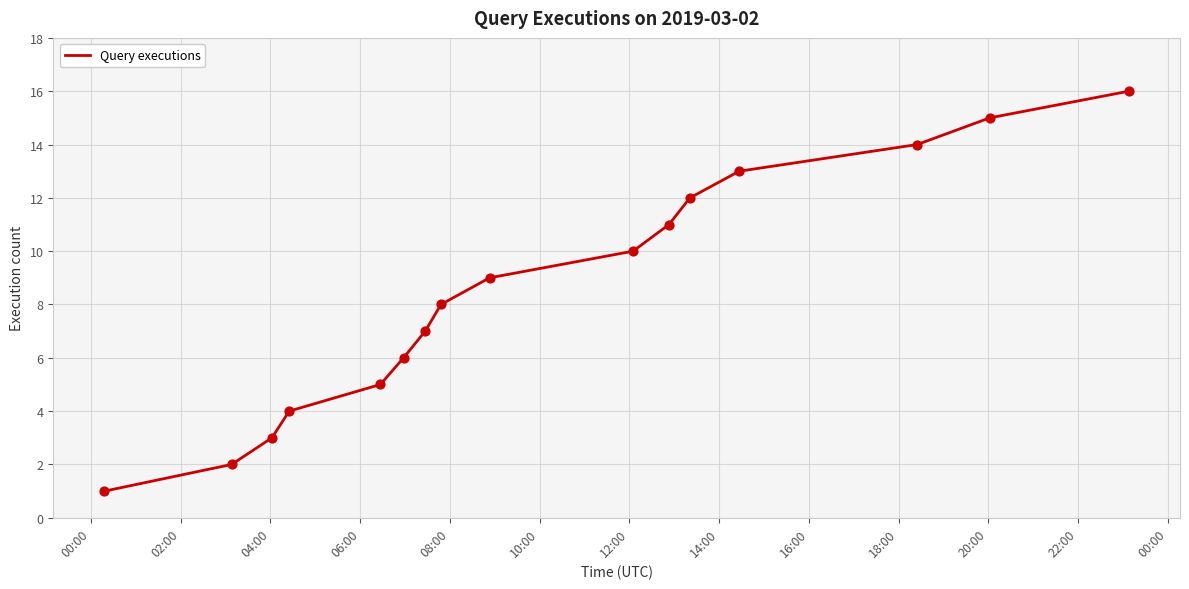

What is the difference between the maximum and minimum values?

15